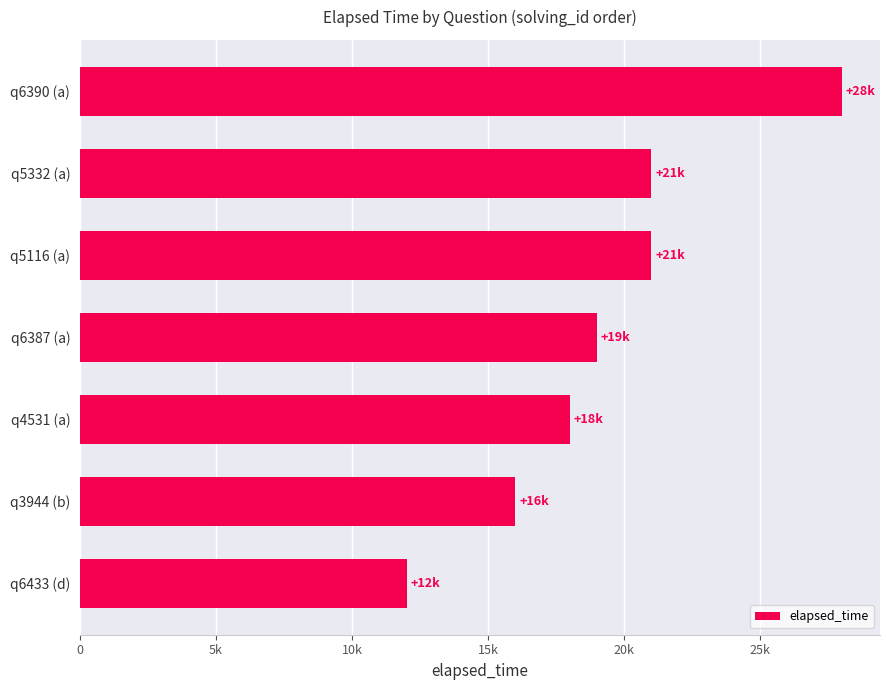

Does the chart contain any negative values?

No